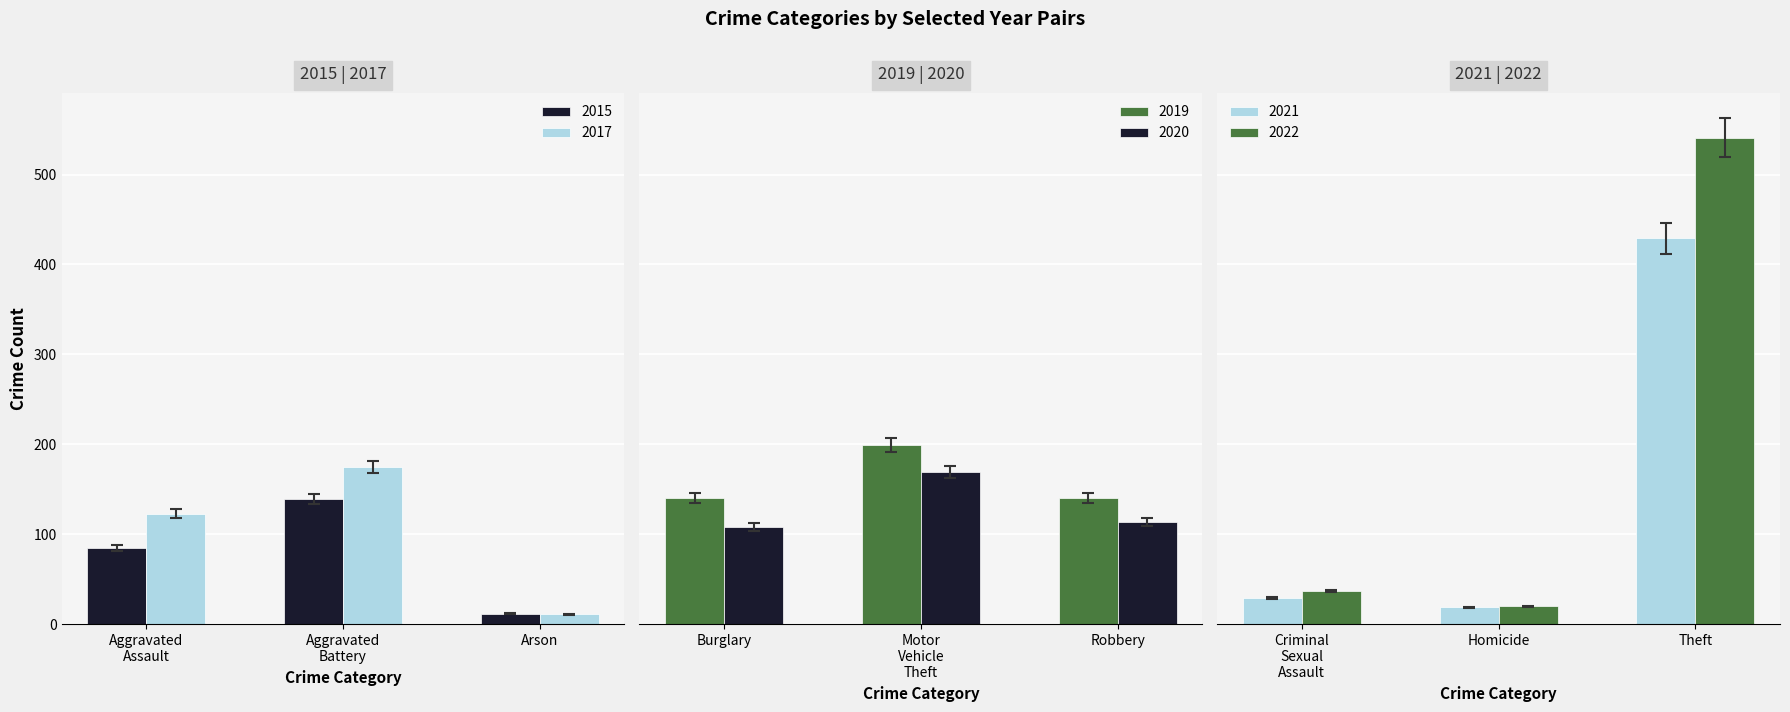

Which category has the lowest value in the 2015 series?

Arson